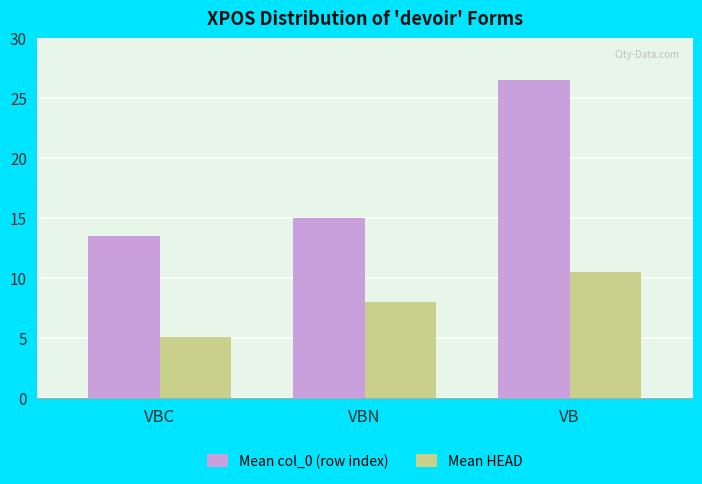

What is the difference between the highest and lowest values at VBC?

8.4